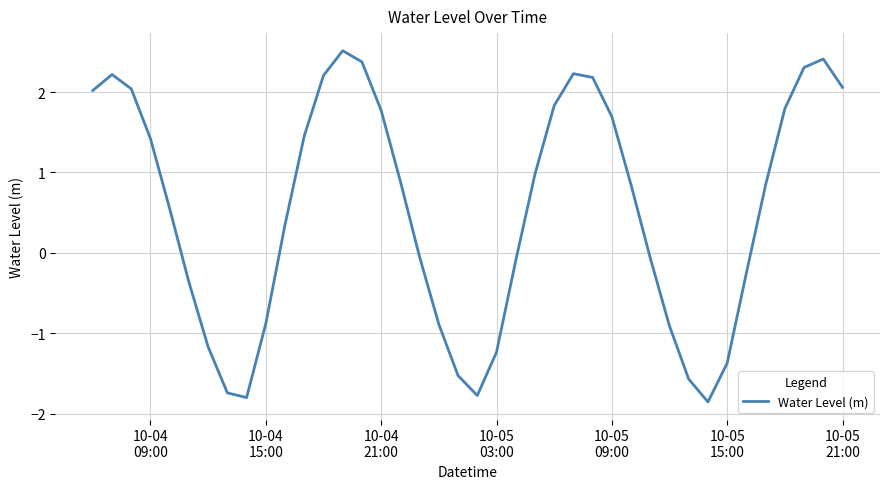

What is the minimum value shown in the chart?

-1.9